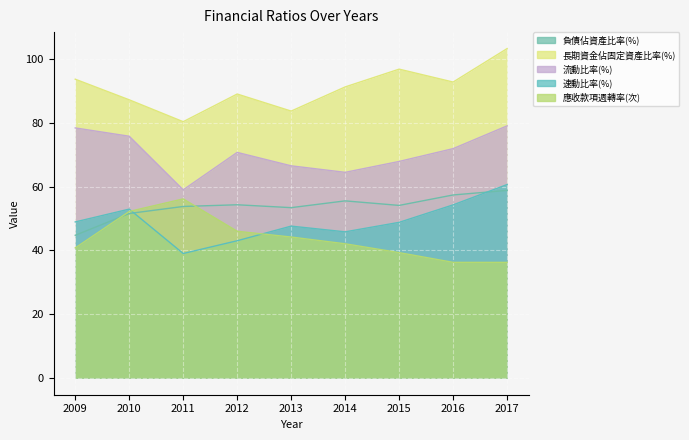

Which series has the largest total across all categories?

長期資金佔固定資產比率(%)